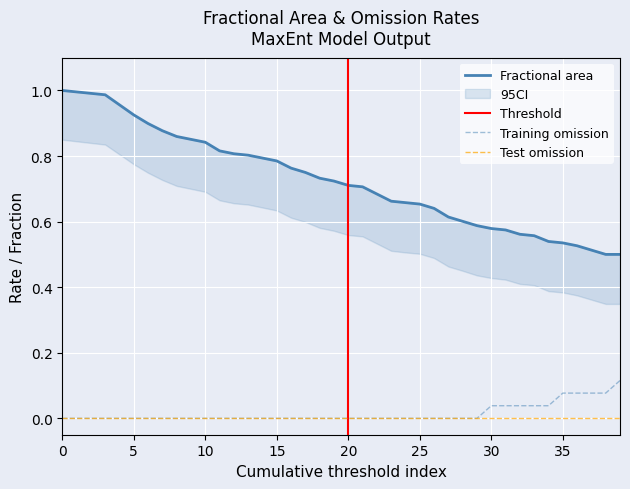

True or false: Training omission and Fractional area intersect in this chart.

False